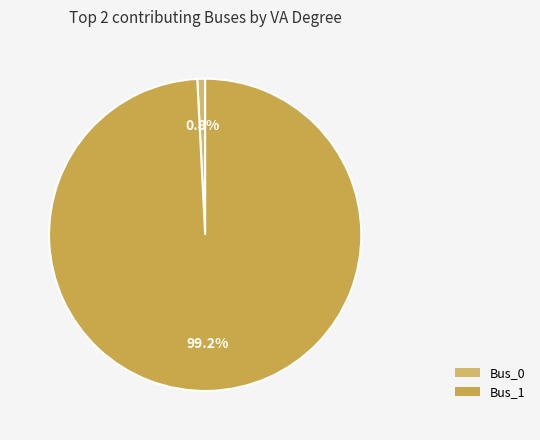

Is there a majority slice in this chart?

Yes